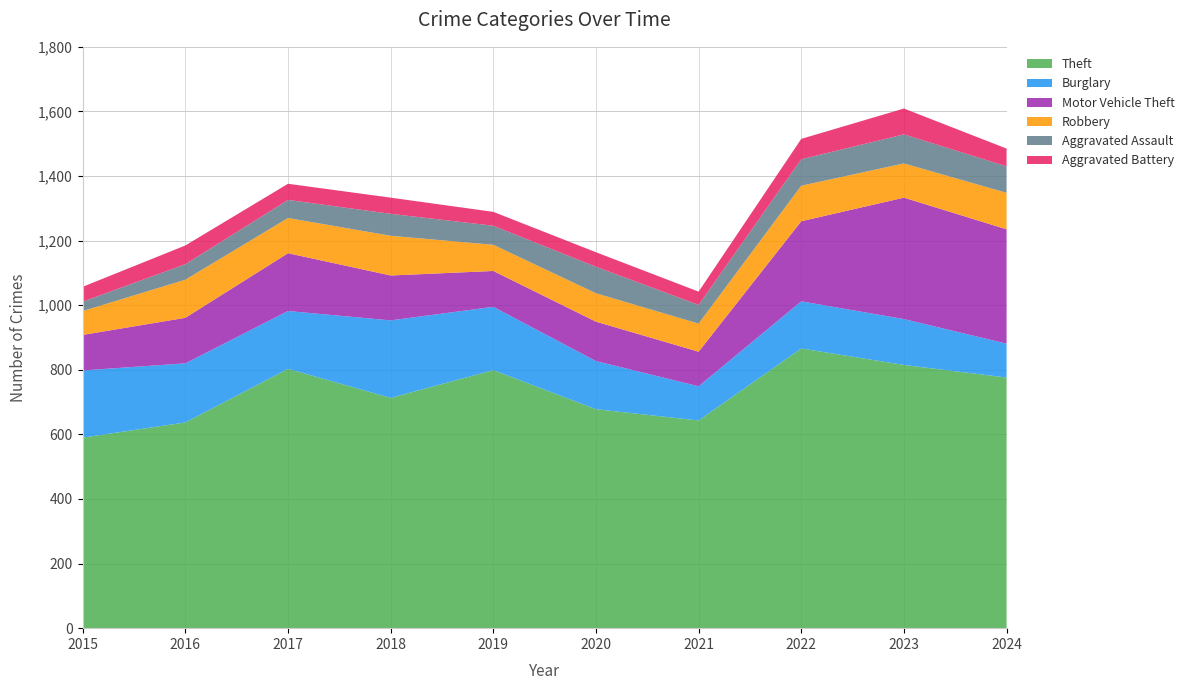

Reading left to right, transcribe all the data shown in this chart.

Theft: 590	637	803	713	799	678	643	866	815	776
Burglary: 208	183	179	240	196	149	106	146	142	105
Motor Vehicle Theft: 110	141	179	139	111	122	107	248	376	354
Robbery: 74	118	109	123	81	88	87	110	106	113
Aggravated Assault: 29	48	56	68	59	82	58	82	90	82
Aggravated Battery: 46	58	50	50	43	45	41	63	80	55